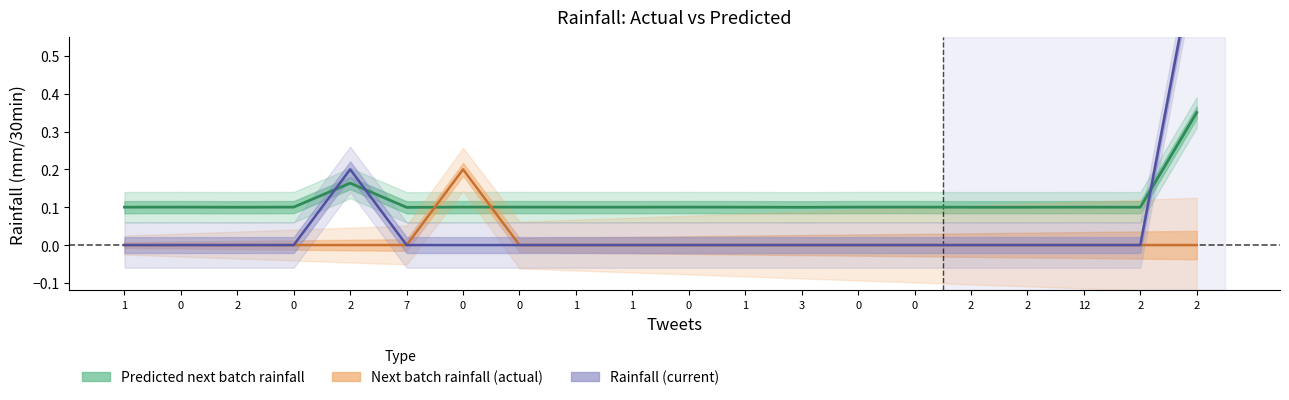

Which series has the largest total across all categories?

Predicted next batch rainfall (mm/30min)